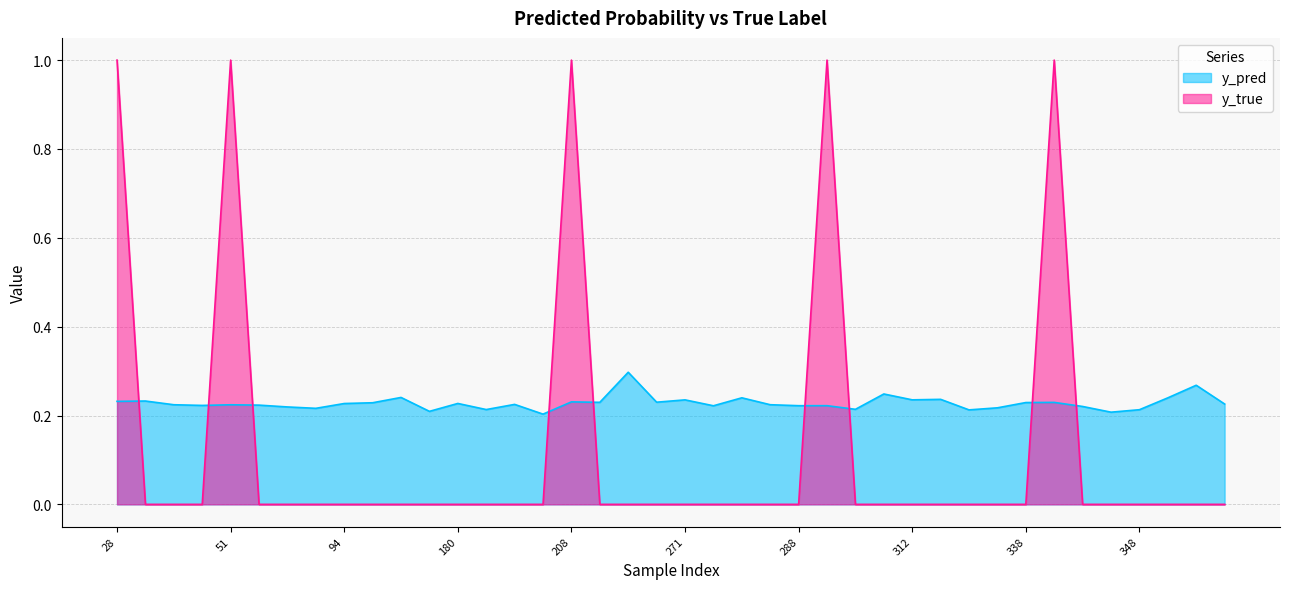

Which series changed the most between 180 and 292?

y_true